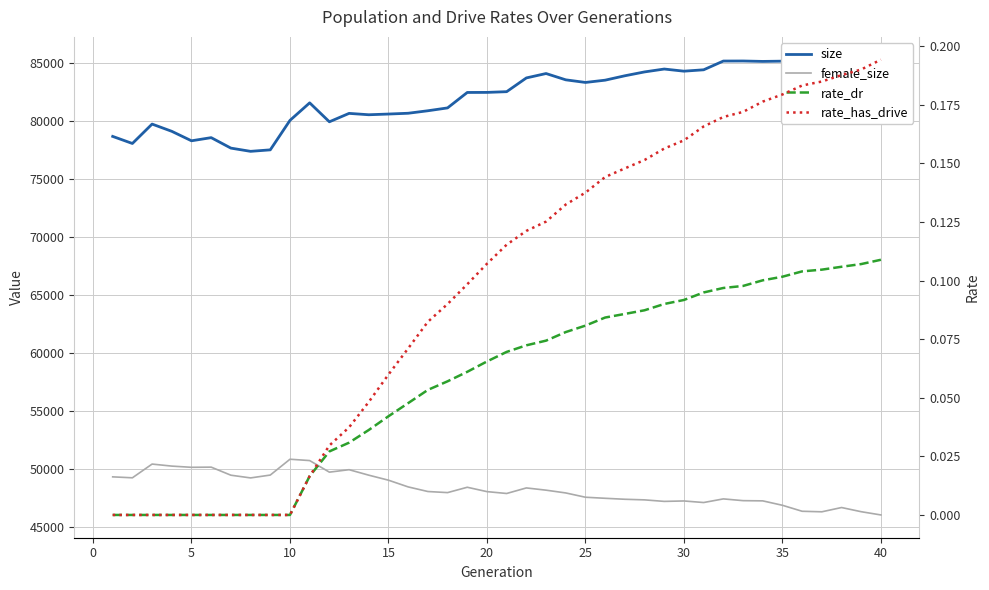

Reading right to left, transcribe all the data shown in this chart.

size: 84911.0	85280.0	84838.0	84380.0	84233.0	85151.0	85128.0	85165.0	85160.0	84406.0	84287.0	84472.0	84223.0	83891.0	83512.0	83316.0	83541.0	84084.0	83705.0	82520.0	82458.0	82453.0	81122.0	80876.0	80661.0	80593.0	80532.0	80650.0	79925.0	81558.0	80047.0	77507.0	77379.0	77657.0	78559.0	78288.0	79104.0	79728.0	78056.0	78666.0
female_size: 46044.0	46324.0	46684.0	46316.0	46362.0	46877.0	47258.0	47277.0	47428.0	47115.0	47250.0	47213.0	47344.0	47396.0	47480.0	47571.0	47941.0	48180.0	48373.0	47894.0	48055.0	48431.0	47970.0	48064.0	48461.0	49040.0	49472.0	49945.0	49733.0	50731.0	50846.0	49482.0	49236.0	49470.0	50165.0	50150.0	50254.0	50429.0	49246.0	49327.0
rate_dr: 0.1	0.1	0.1	0.1	0.1	0.1	0.1	0.1	0.1	0.1	0.1	0.1	0.1	0.1	0.1	0.1	0.1	0.1	0.1	0.1	0.1	0.1	0.1	0.1	0.0	0.0	0.0	0.0	0.0	0.0	0.0	0.0	0.0	0.0	0.0	0.0	0.0	0.0	0.0	0.0
rate_has_drive: 0.2	0.2	0.2	0.2	0.2	0.2	0.2	0.2	0.2	0.2	0.2	0.2	0.2	0.1	0.1	0.1	0.1	0.1	0.1	0.1	0.1	0.1	0.1	0.1	0.1	0.1	0.0	0.0	0.0	0.0	0.0	0.0	0.0	0.0	0.0	0.0	0.0	0.0	0.0	0.0